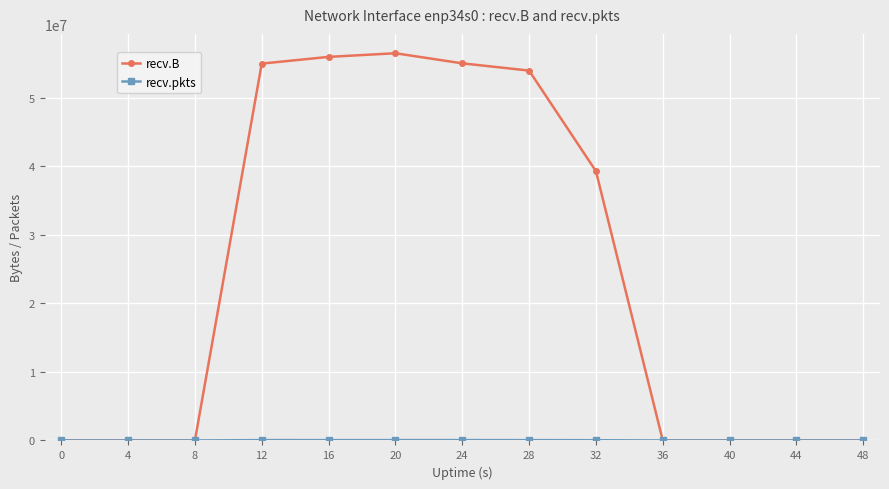

What is the maximum value shown in the chart?

56493131